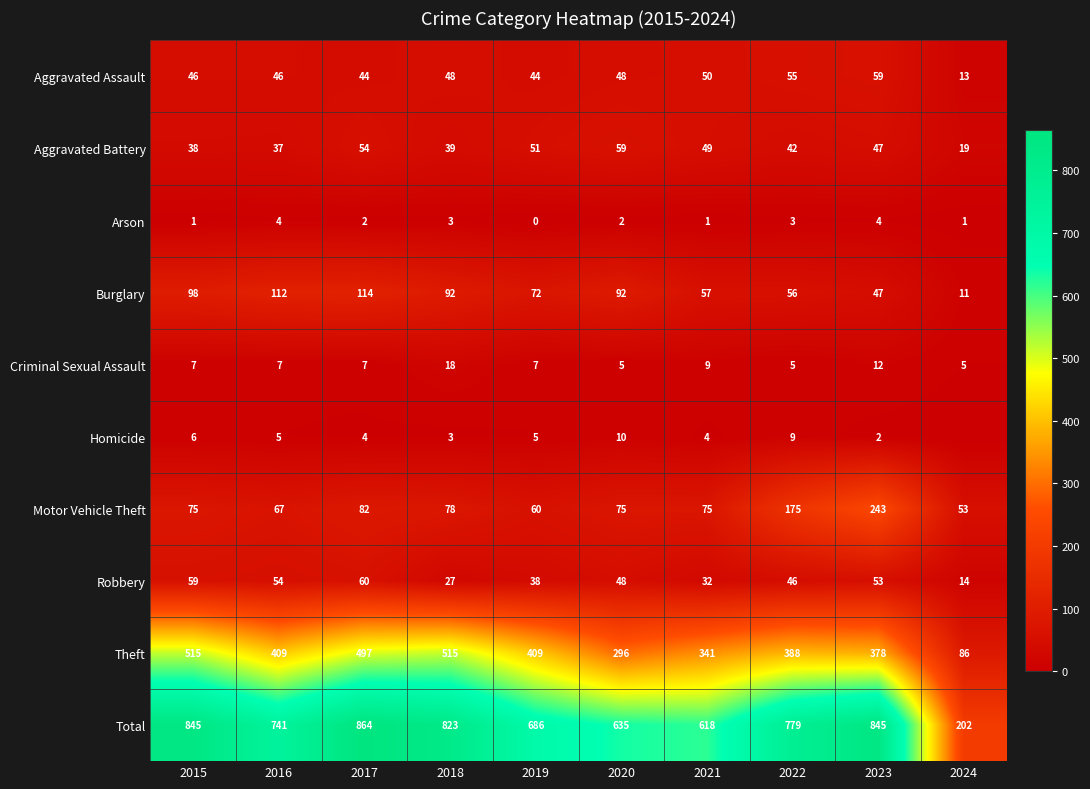

At which label does Homicide reach its peak?

2020